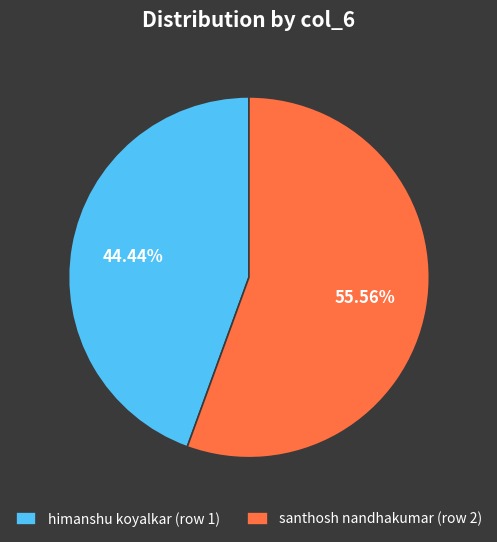

What percentage do himanshu koyalkar (row 1) and santhosh nandhakumar (row 2) together represent?

100.0%